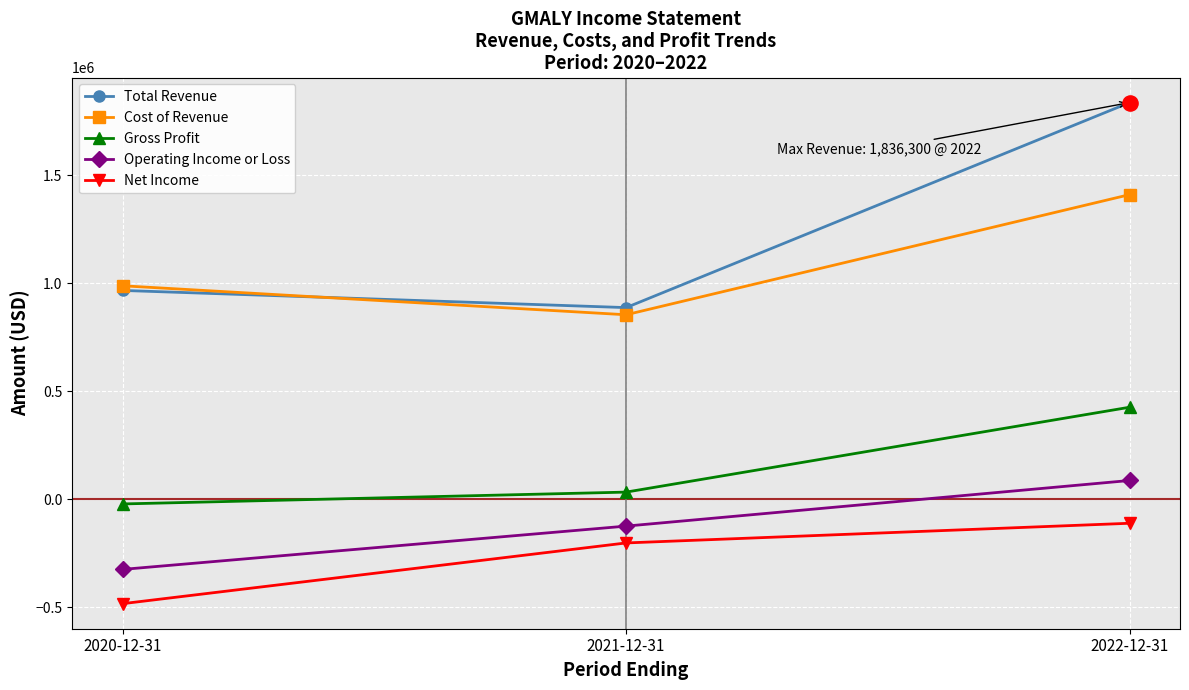

Which series has the largest total across all categories?

Total Revenue